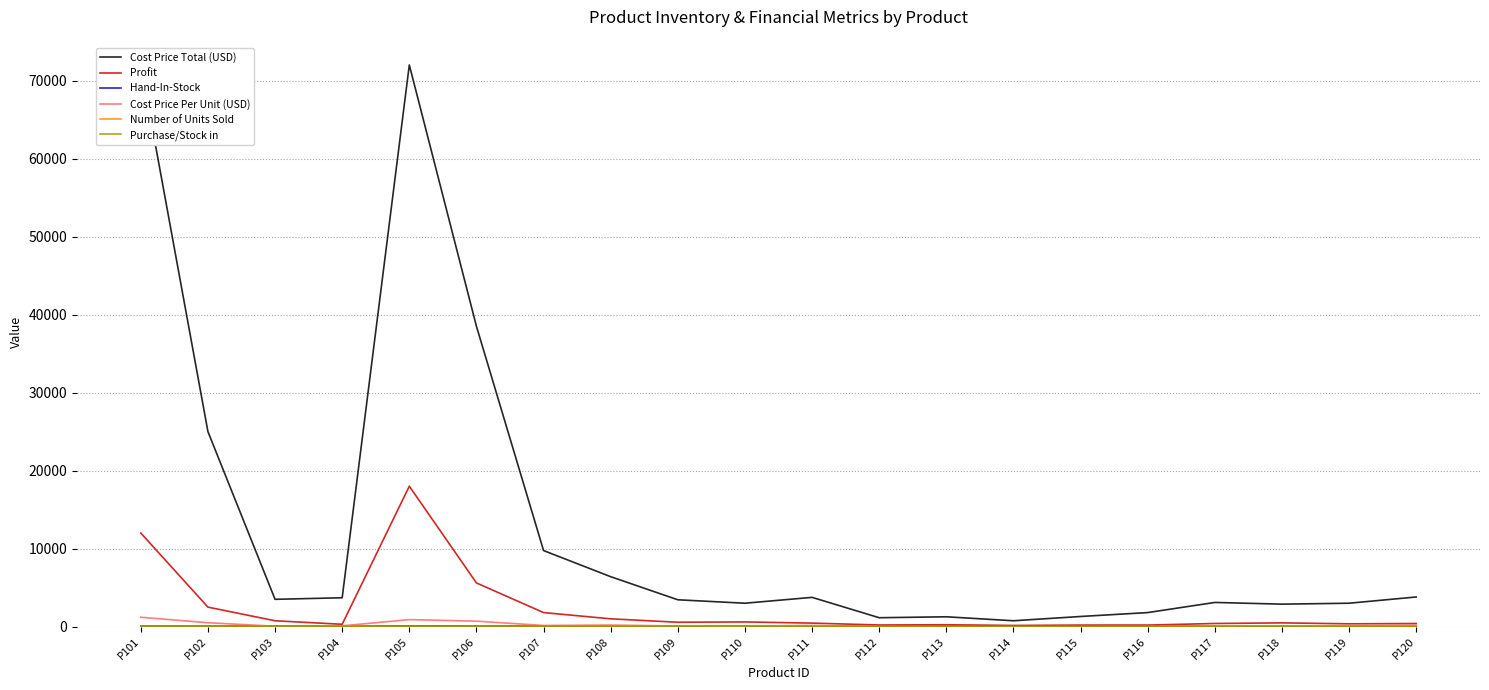

What are all the series names shown in the legend?

Cost Price Total (USD), Profit, Hand-In-Stock, Cost Price Per Unit (USD), Number of Units Sold, Purchase/Stock in